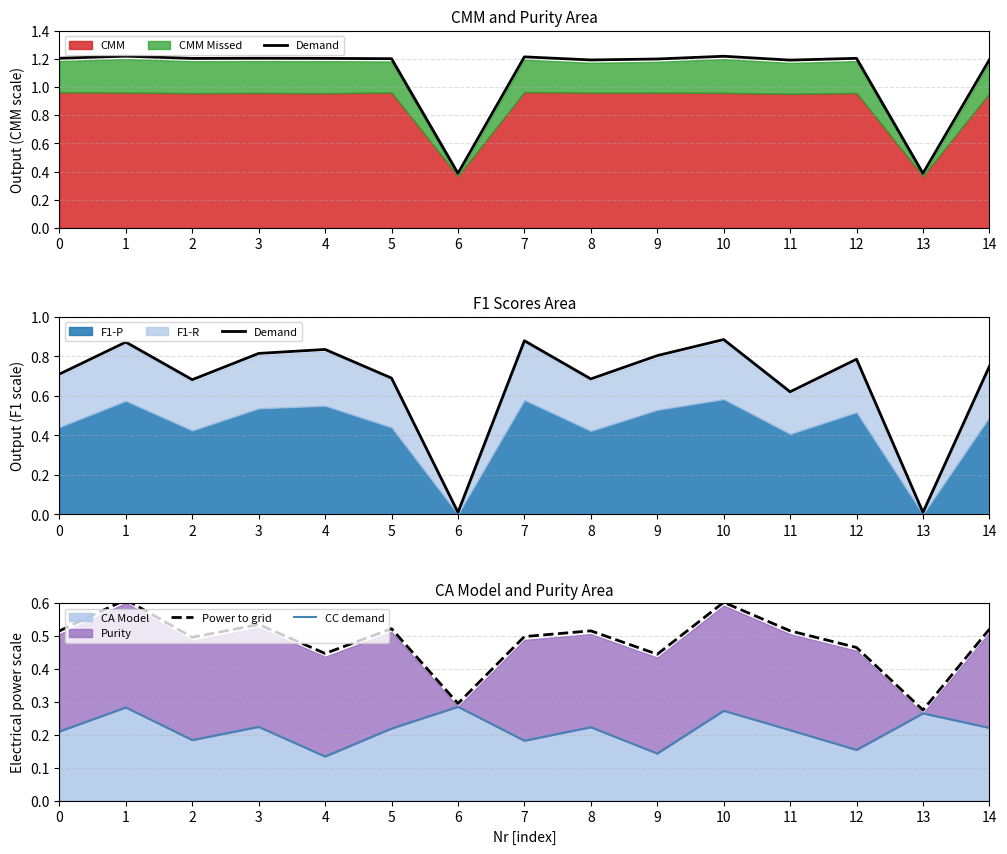

What is the total value across all series at 8?

1.4